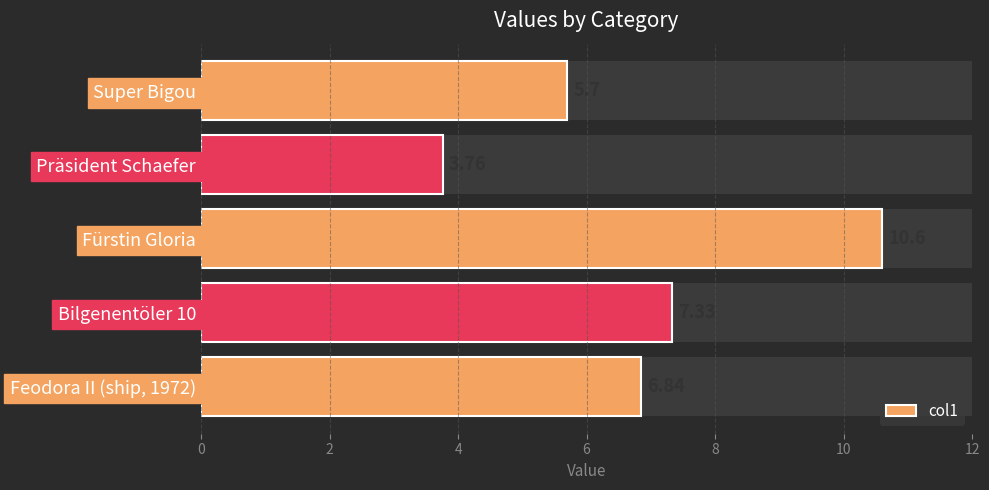

Reading left to right, transcribe all the data shown in this chart.

0=5.7	2=3.8	4=10.6	6=7.3	8=6.8